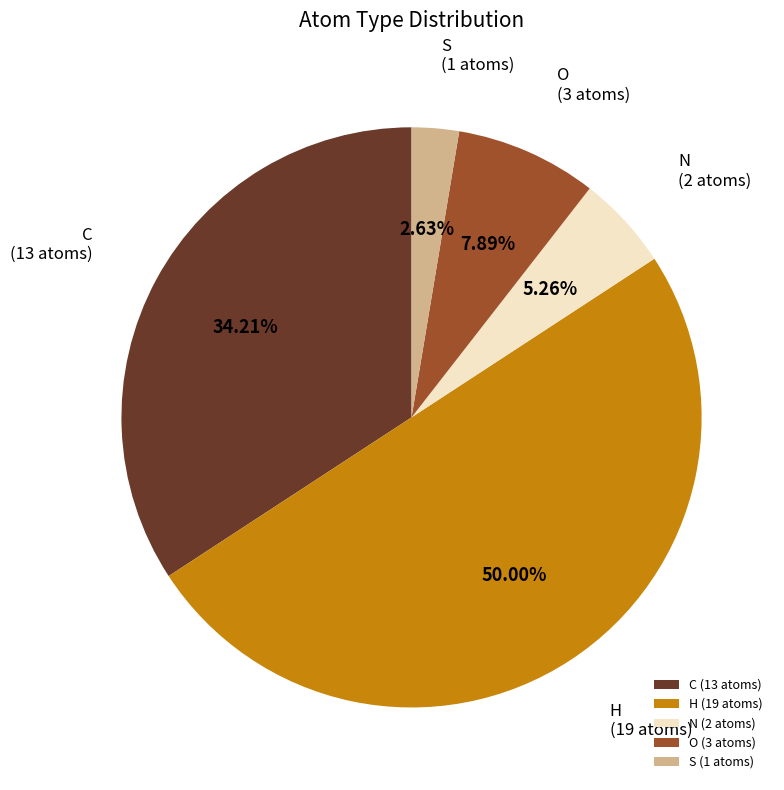

Which slice is the largest?

H